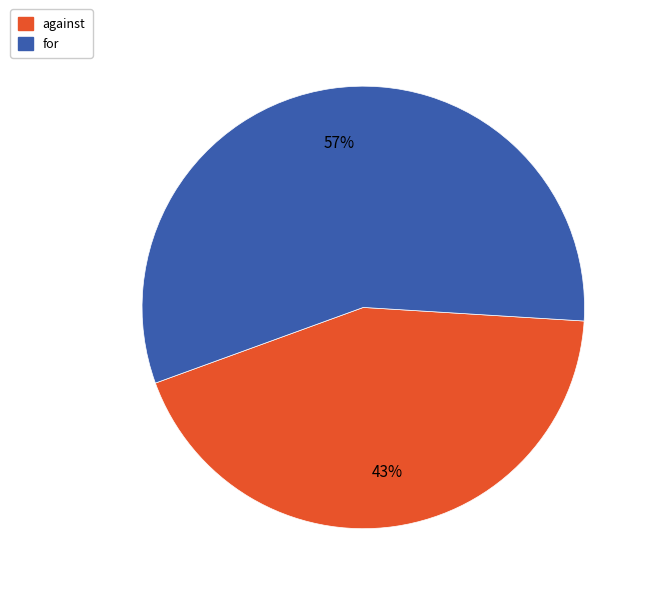

True or false: against accounts for 43% of the total.

True